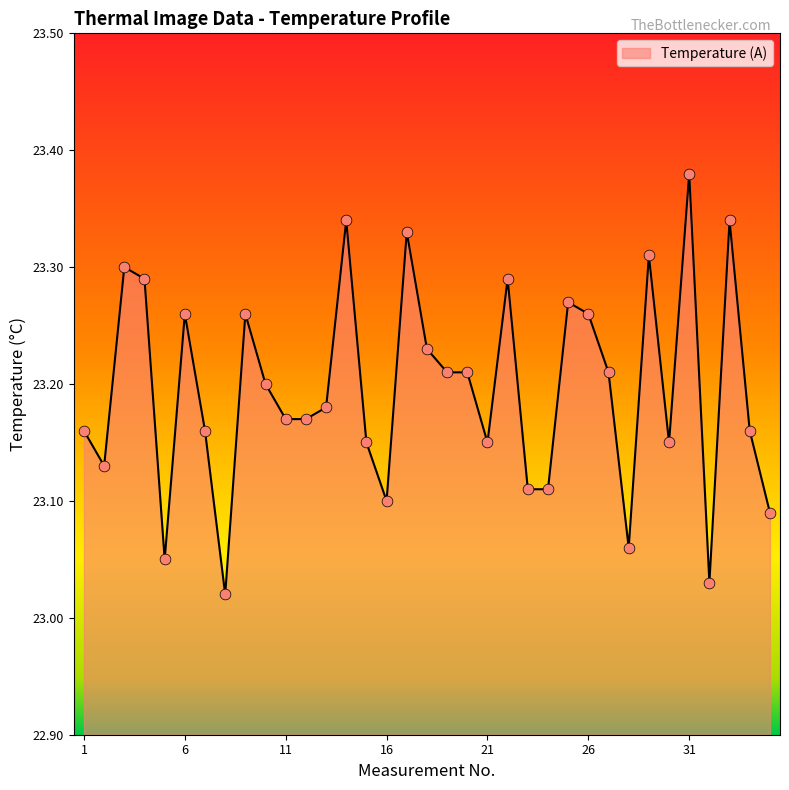

What is the difference between the maximum and minimum values?

0.4